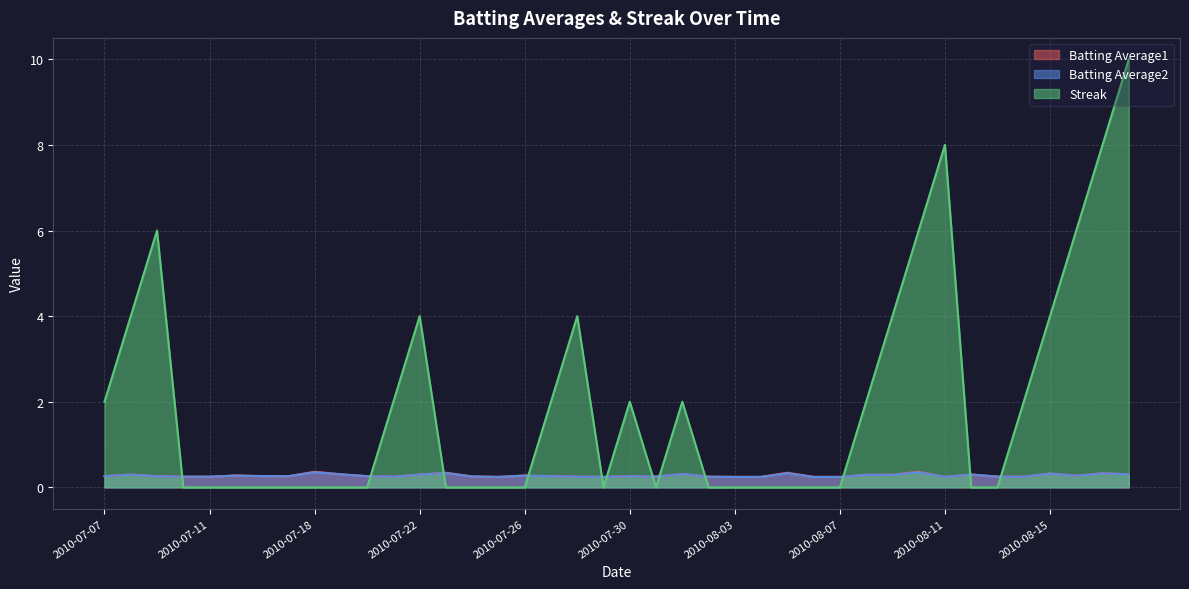

Does the chart display data point markers on the line(s)?

No